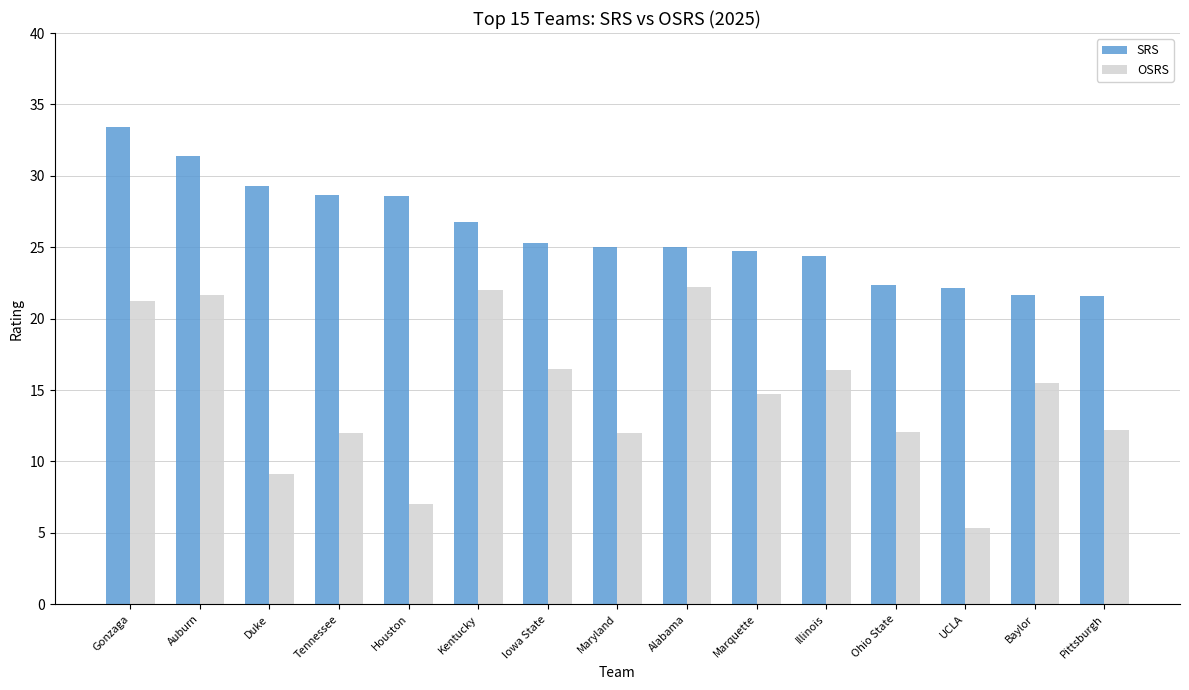

At Ohio State, list the series in order from largest to smallest.

SRS, OSRS